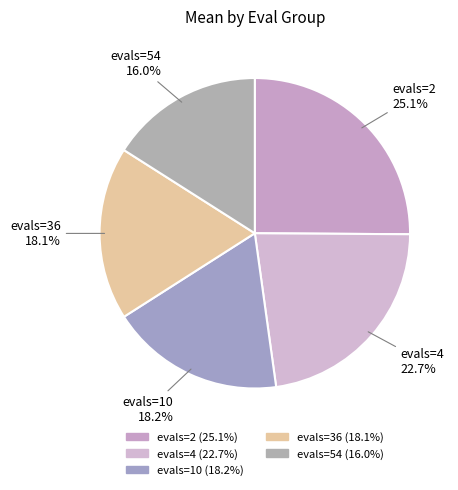

Count the number of slices in the pie.

5